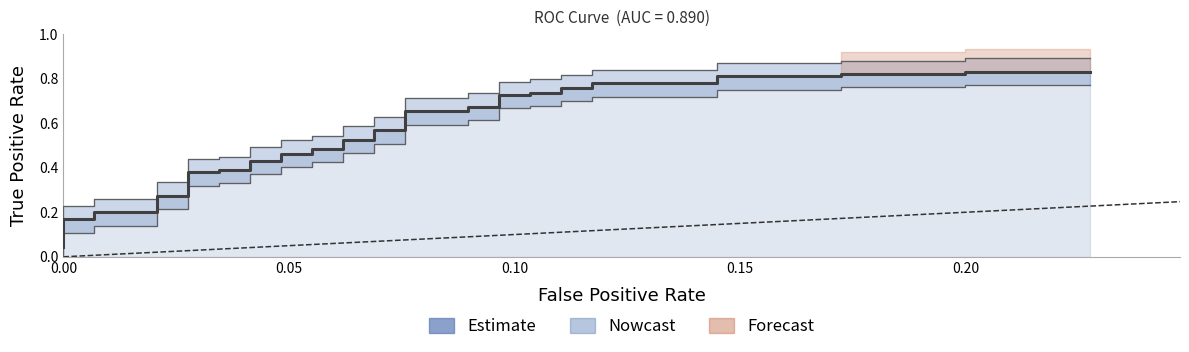

Does the chart have visible grid lines?

No